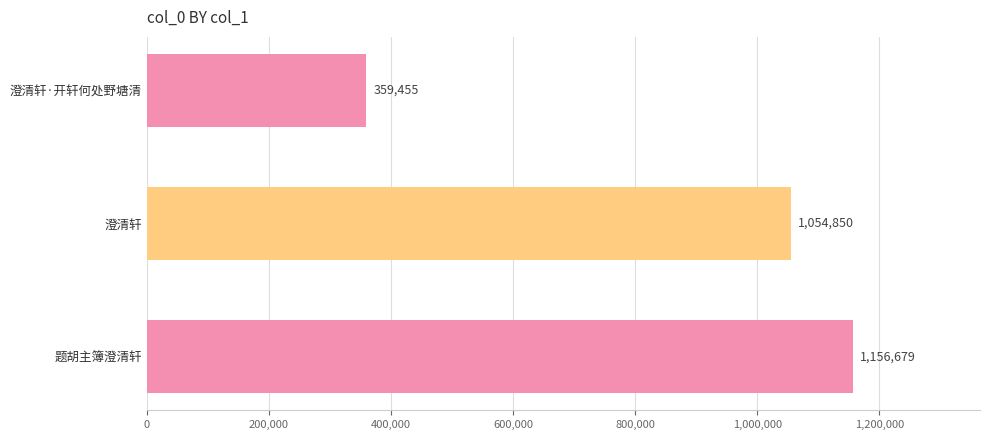

List the labels in order of value, smallest first.

澄清轩·开轩何处野塘清, 澄清轩, 题胡主簿澄清轩